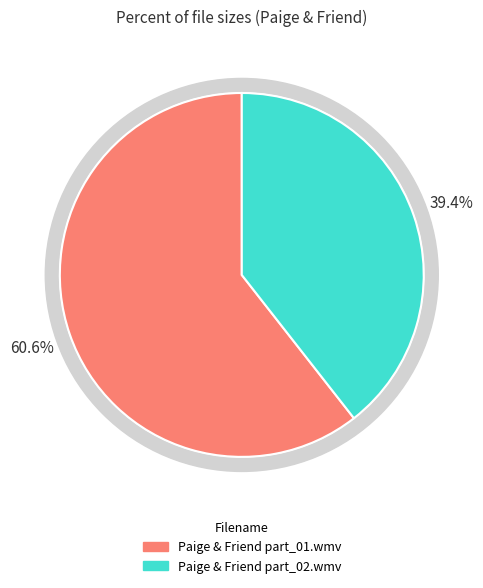

How many slices are in this pie chart?

2